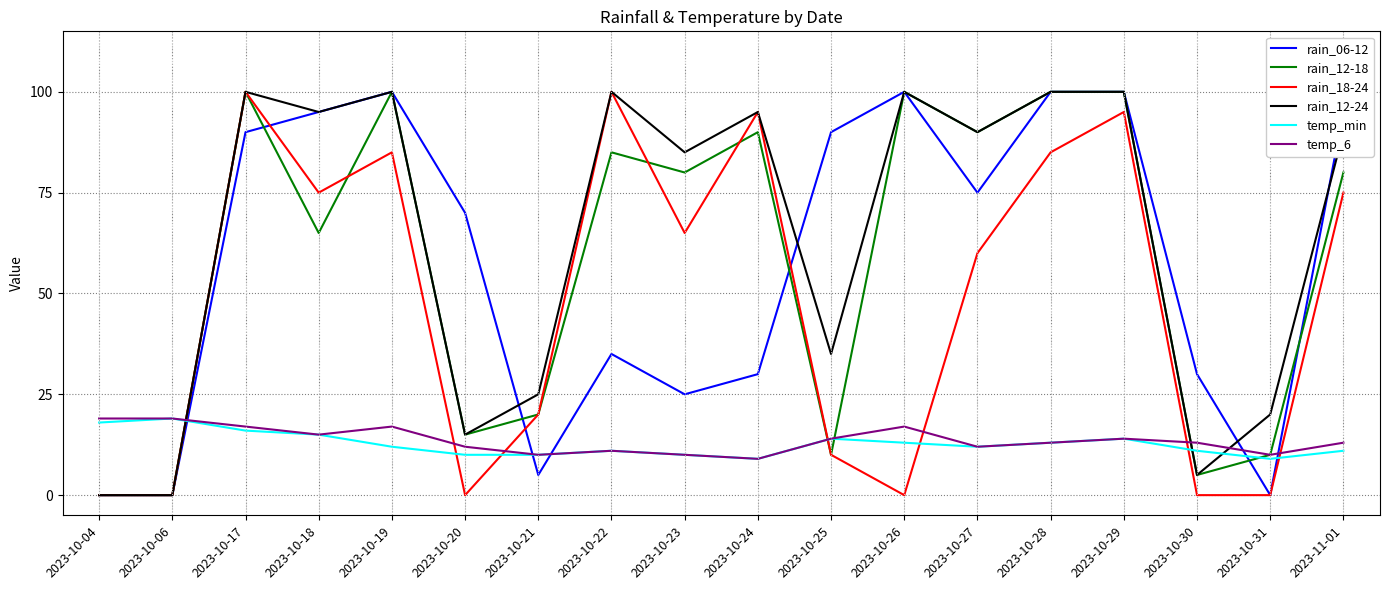

What is the difference between the maximum and minimum values in the temp_6 series?

10